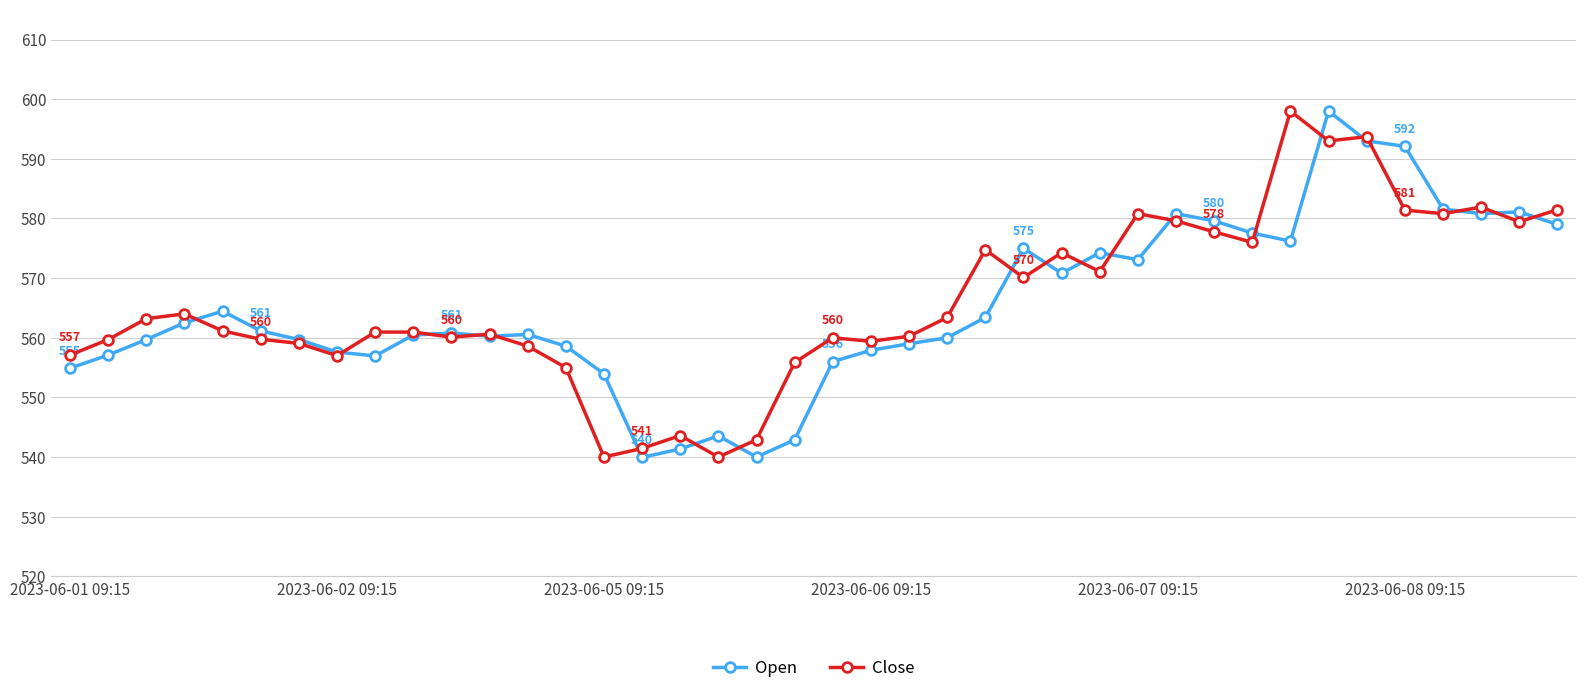

At how many categories does at least one series exceed 549?

36